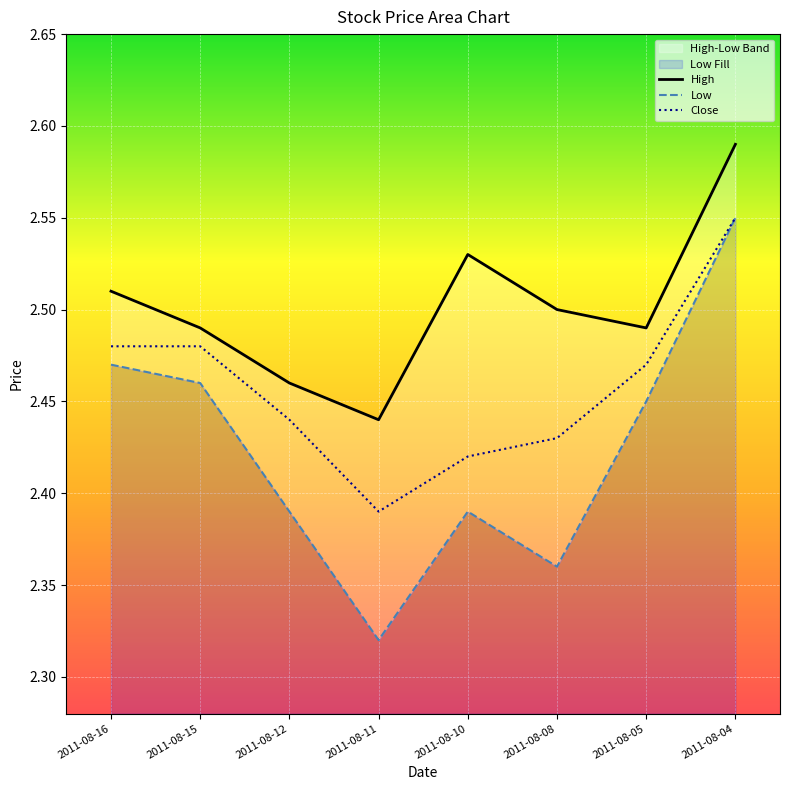

Reading left to right, what are all the values shown in this chart?

High: 2.5	2.5	2.5	2.4	2.5	2.5	2.5	2.6
Low: 2.5	2.5	2.4	2.3	2.4	2.4	2.5	2.5
Close: 2.5	2.5	2.4	2.4	2.4	2.4	2.5	2.5